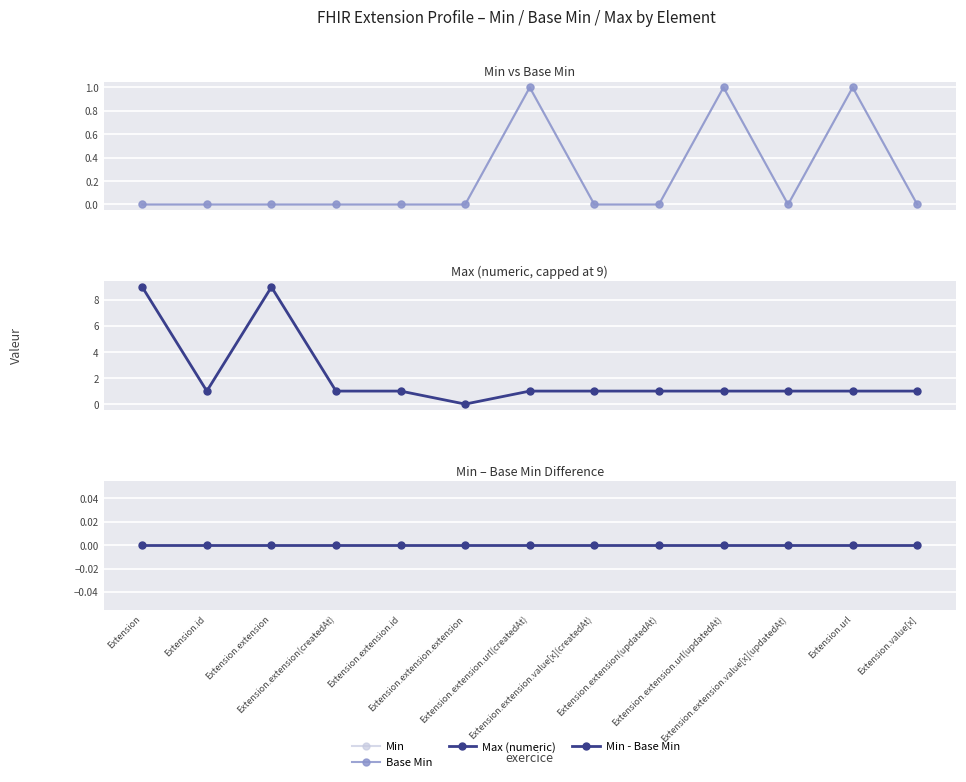

Where does the Max (numeric) series first go above 1?

Extension